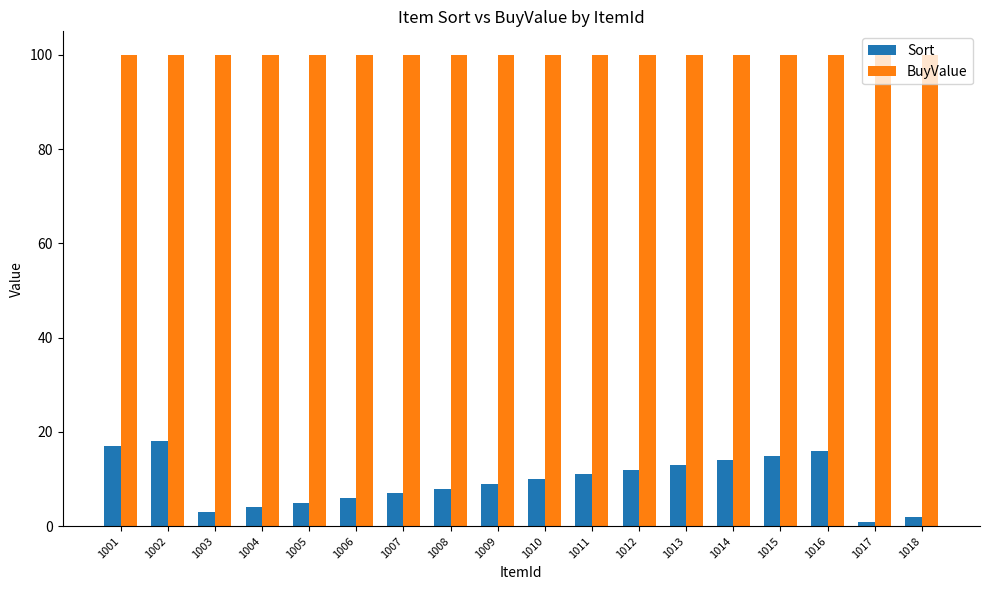

The value of Sort at 1005 is 5. True or false?

True